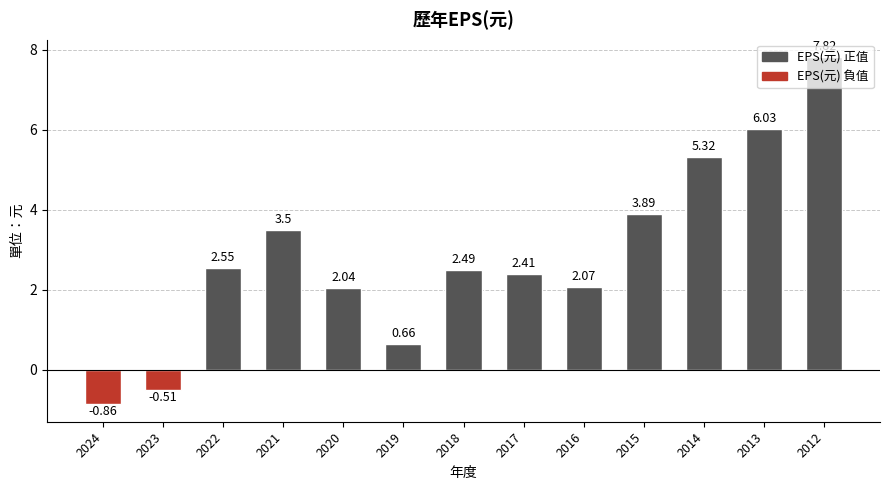

List the labels in order of value, smallest first.

2024, 2023, 2019, 2020, 2016, 2017, 2018, 2022, 2021, 2015, 2014, 2013, 2012